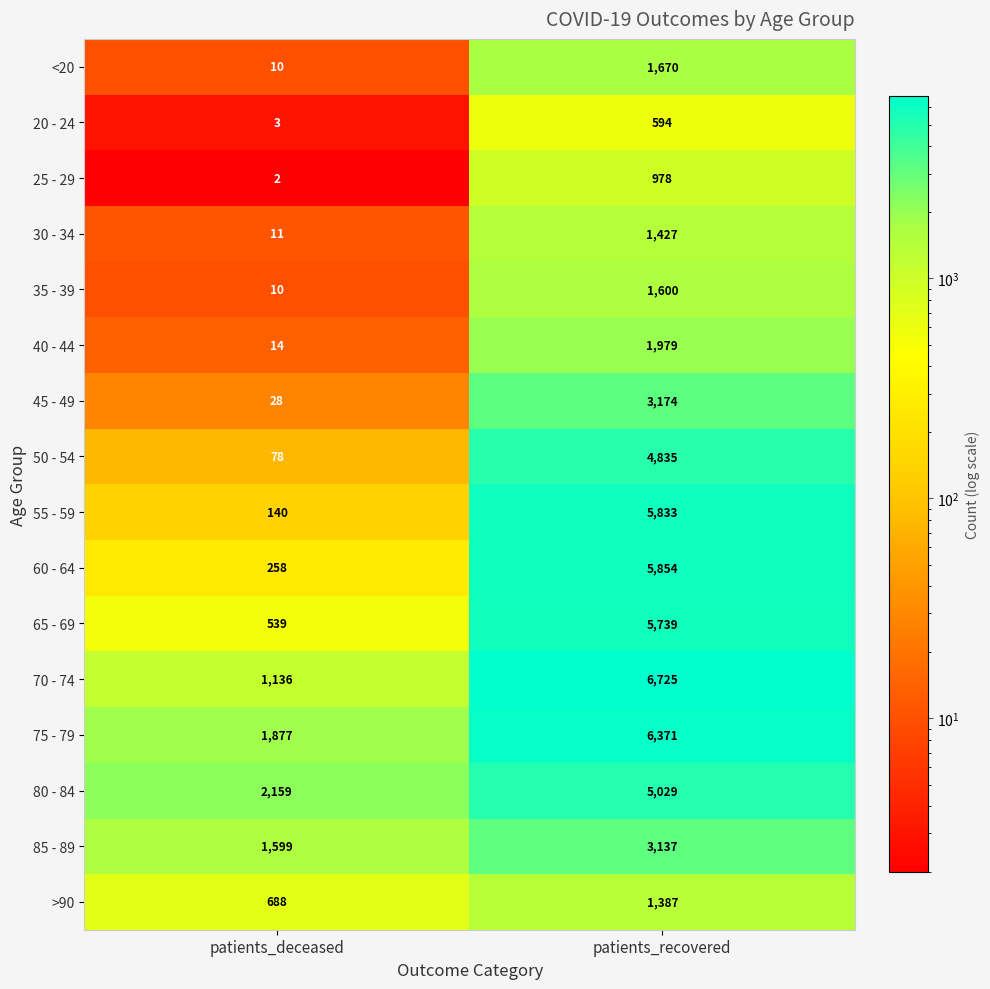

At which label is 70 - 74 closest to 3930?

patients_deceased